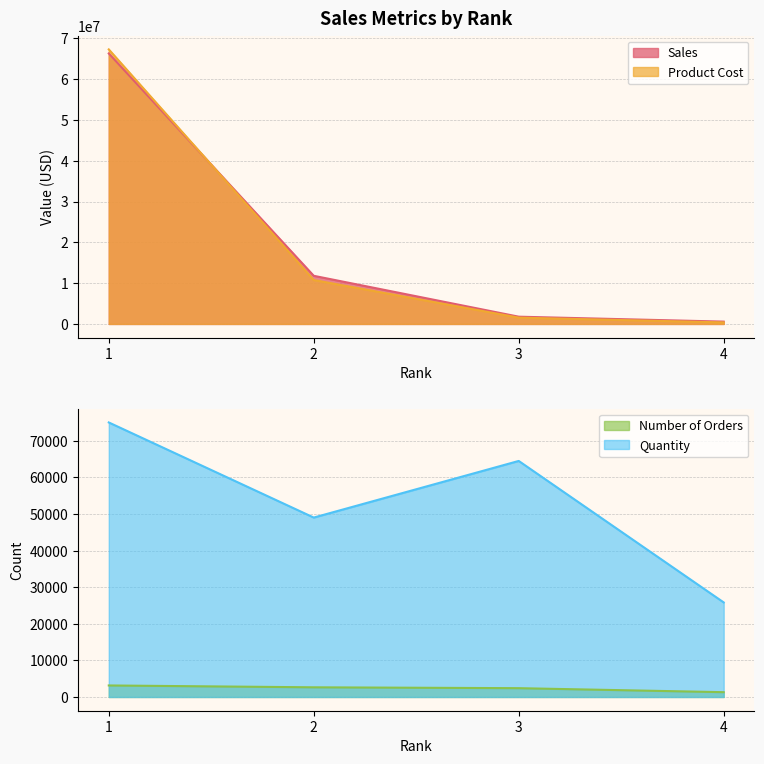

What is the approximate value of Quantity at 3?

64497